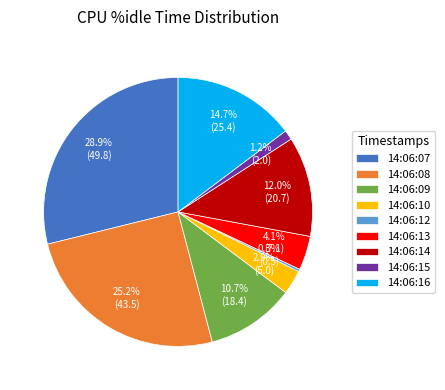

Combined, what portion of the pie is 14:06:13 and 14:06:12?

4.4%